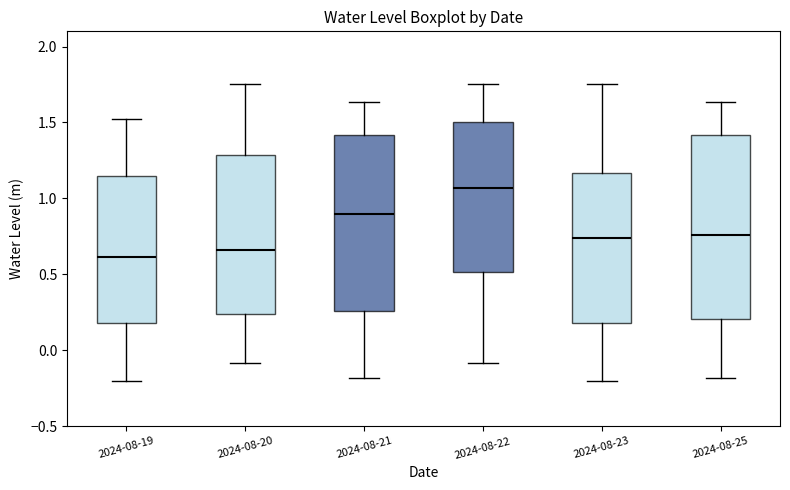

Reading left to right, read every box against the y-axis: the position of its median line, the range the box covers, and the ends of its whiskers. The values are not printed on the chart, so give them approximately, as read against the axis.

2024-08-19: median 0.60, box 0.20 to 1.15, whiskers -0.20 to 1.50
2024-08-20: median 0.65, box 0.25 to 1.30, whiskers -0.10 to 1.75
2024-08-21: median 0.90, box 0.25 to 1.40, whiskers -0.20 to 1.65
2024-08-22: median 1.05, box 0.50 to 1.50, whiskers -0.10 to 1.75
2024-08-23: median 0.75, box 0.20 to 1.15, whiskers -0.20 to 1.75
2024-08-25: median 0.75, box 0.20 to 1.40, whiskers -0.20 to 1.65